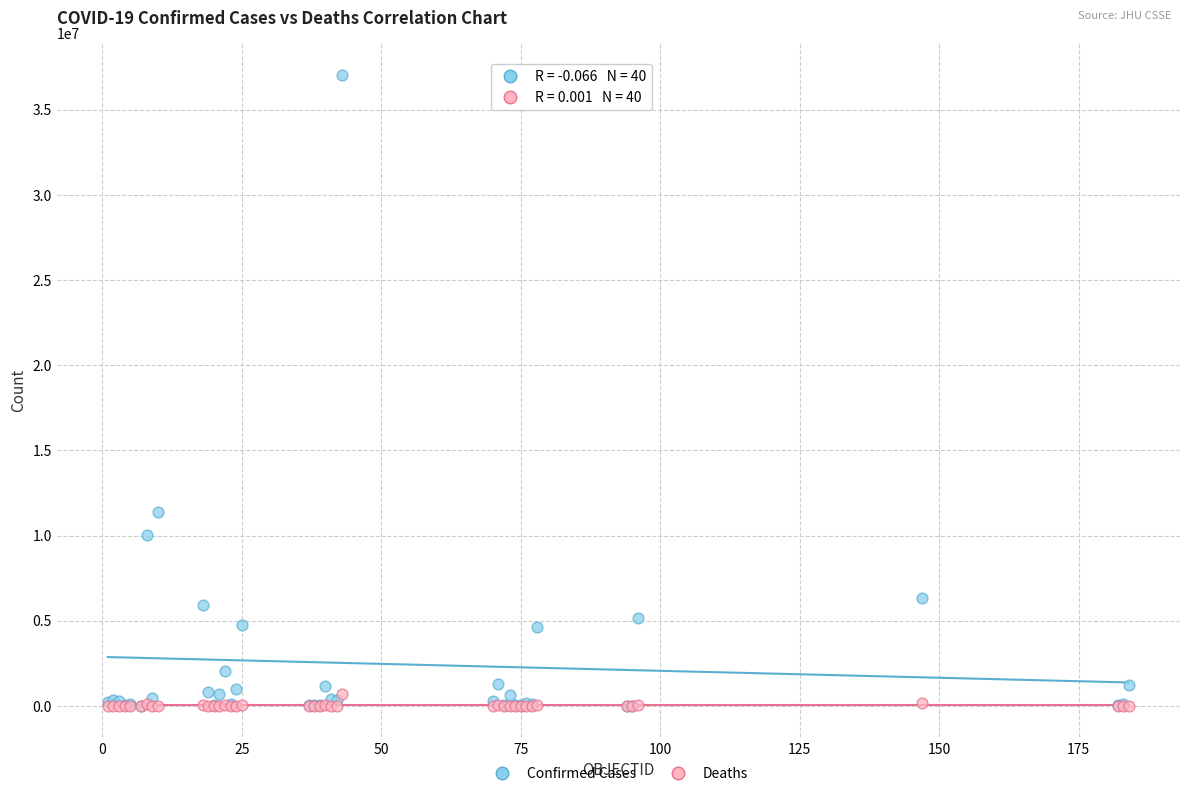

What are all the series names shown in the legend?

Confirmed Cases, Deaths